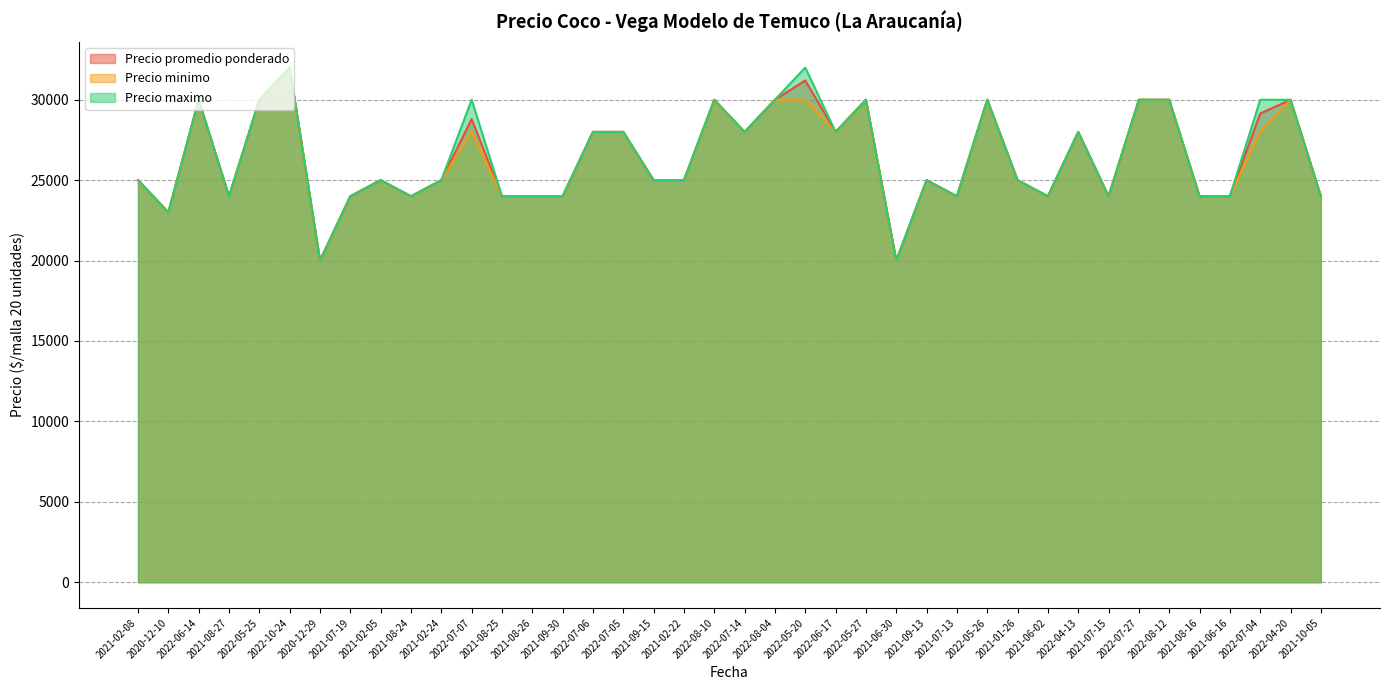

Which category has the lowest value across all series?

2020-12-29